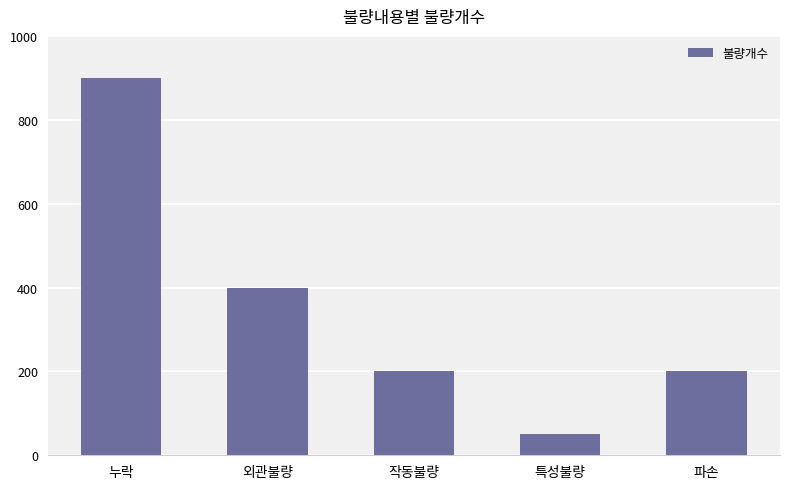

Are the bars grouped side by side (vs. stacked)?

No